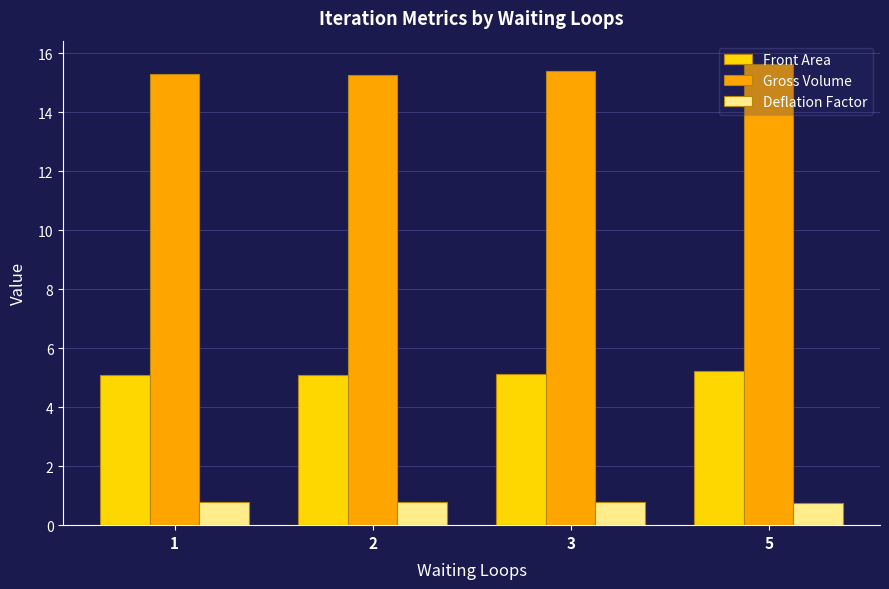

What is the difference between the highest and lowest values at 3?

14.6